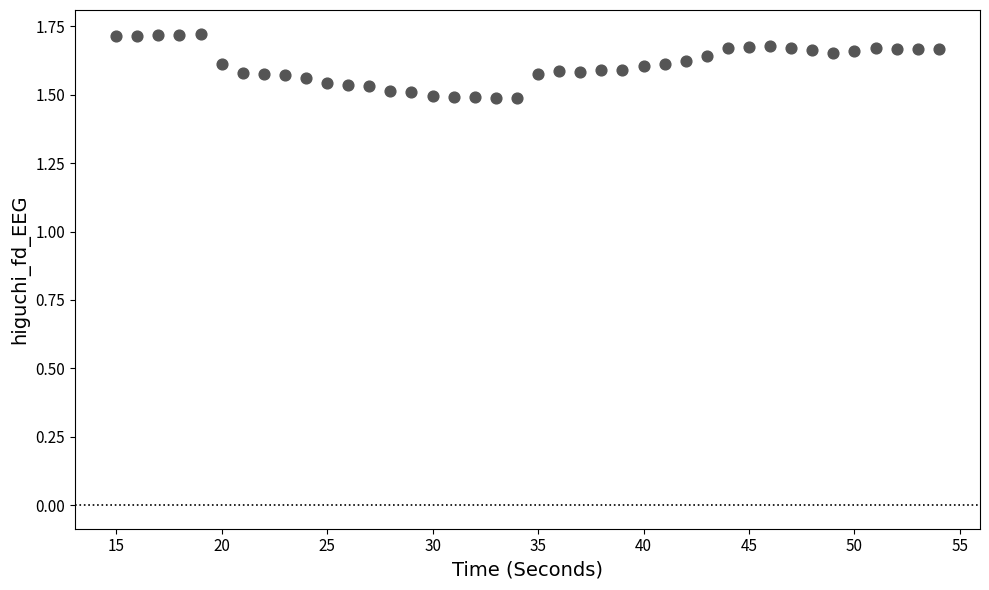

What is the range of X values (max minus min)?

39.0